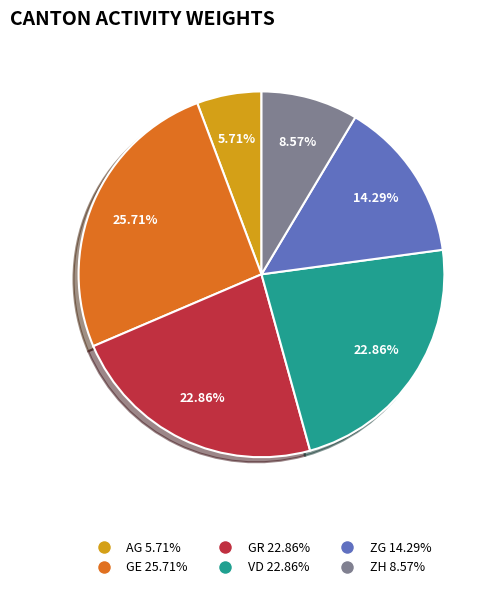

What is the smallest slice in the pie chart?

AG